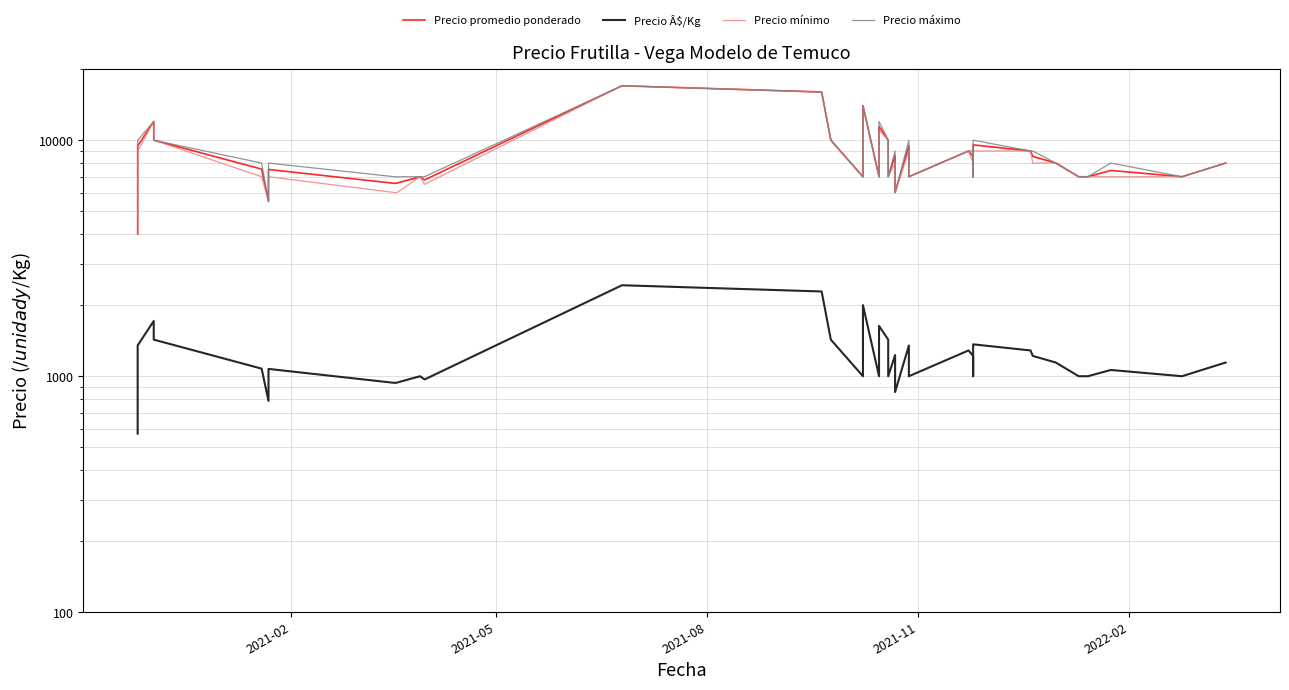

How many values in the Precio Â$/Kg series exceed 1143?

19